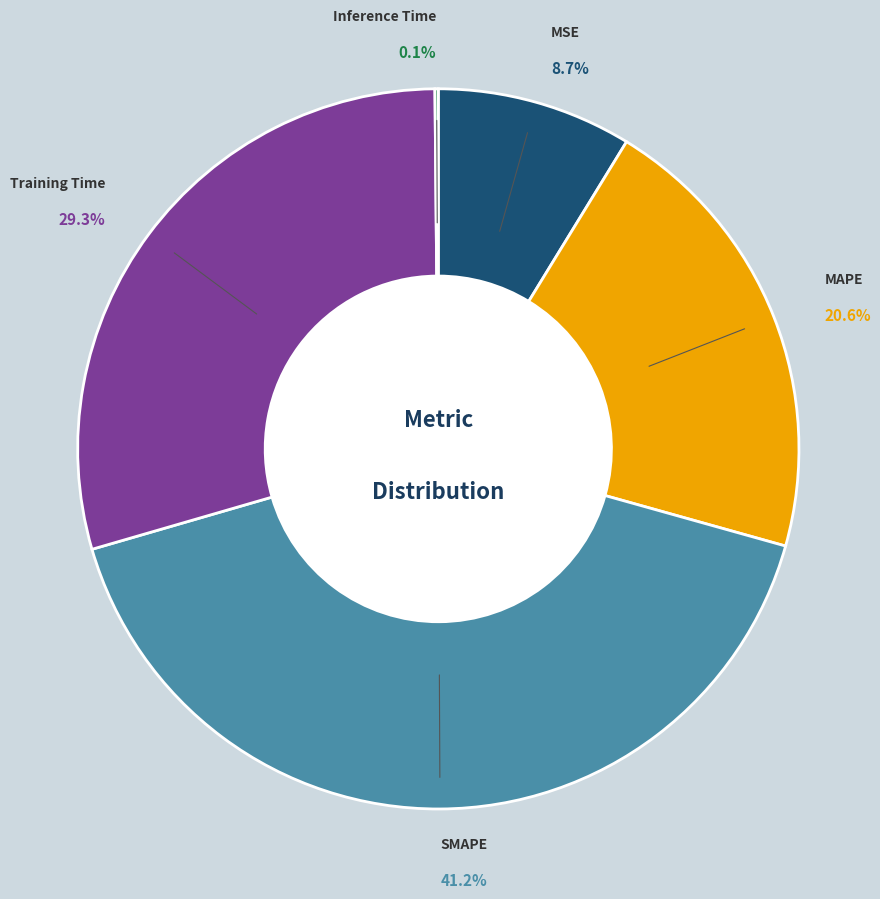

Combined, do SMAPE and Training Time account for over 50%?

Yes